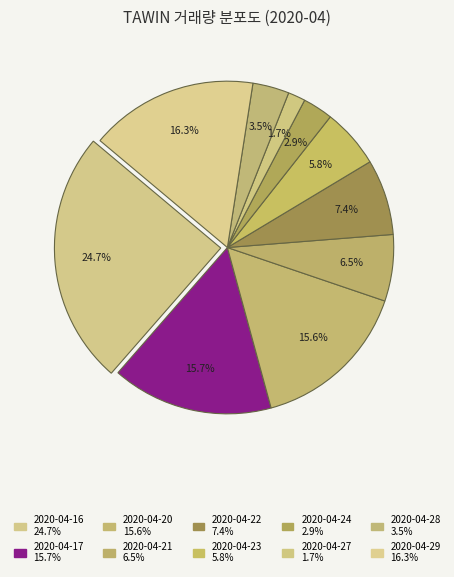

What is the largest slice in the pie chart?

2020-04-16